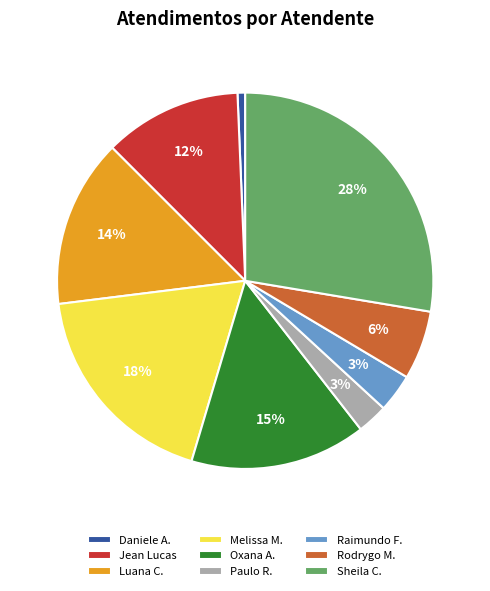

To the nearest percent, what percentage of the pie is Sheila C.?

28%